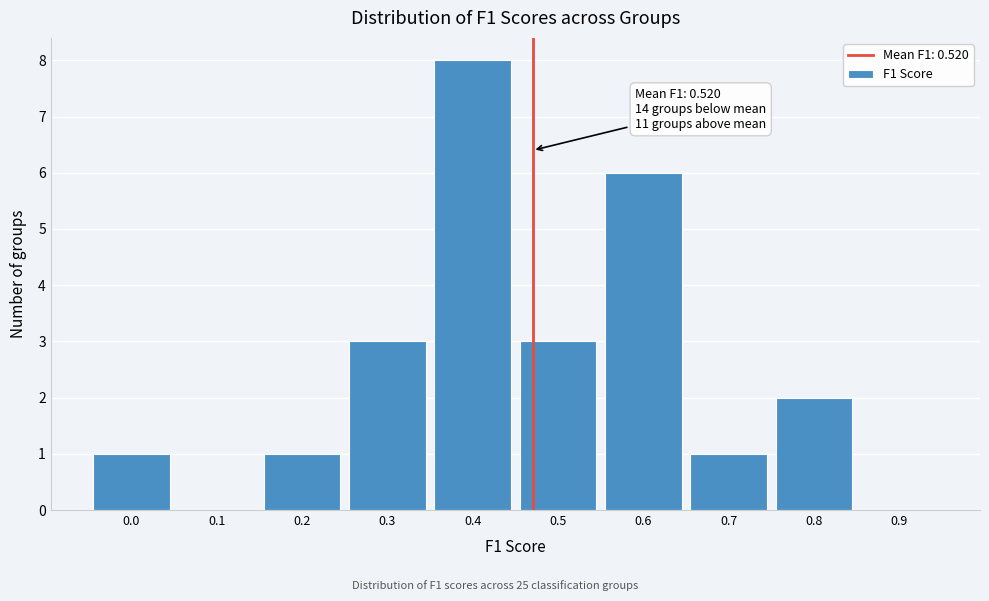

Reading left to right, list all the values displayed in this chart.

0.0=1	0.1=0	0.2=1	0.3=3	0.4=8	0.5=3	0.6=6	0.7=1	0.8=2	0.9=0